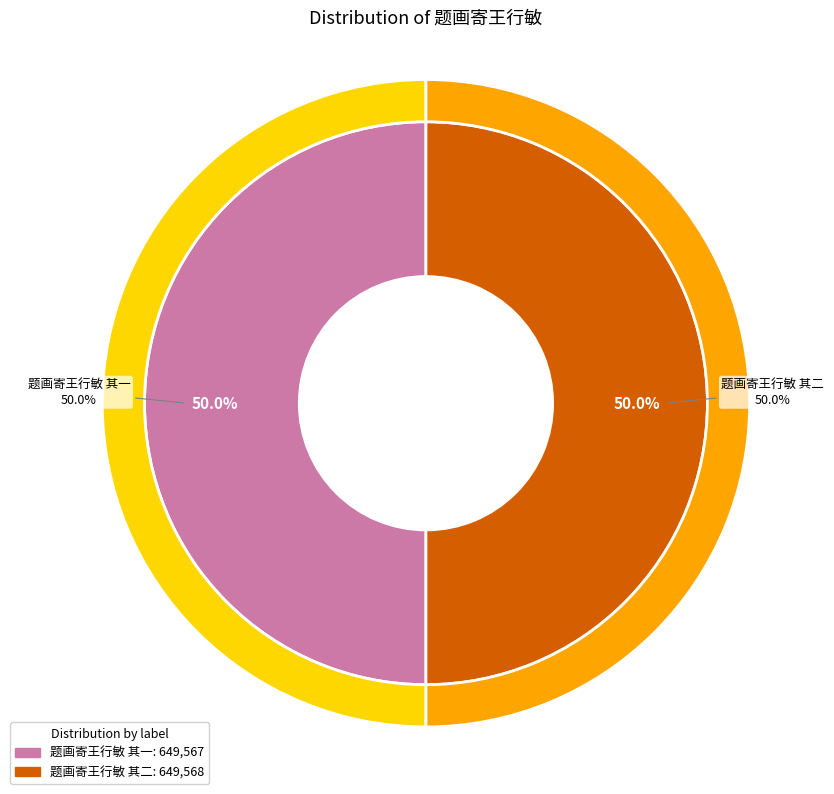

What percentage is the 题画寄王行敏 其一 slice, to the nearest percent?

50%